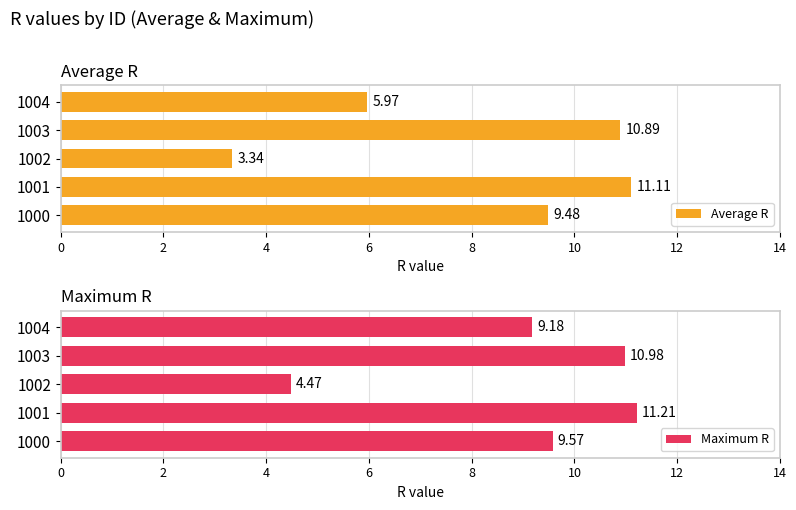

What is the smallest value displayed?

3.3